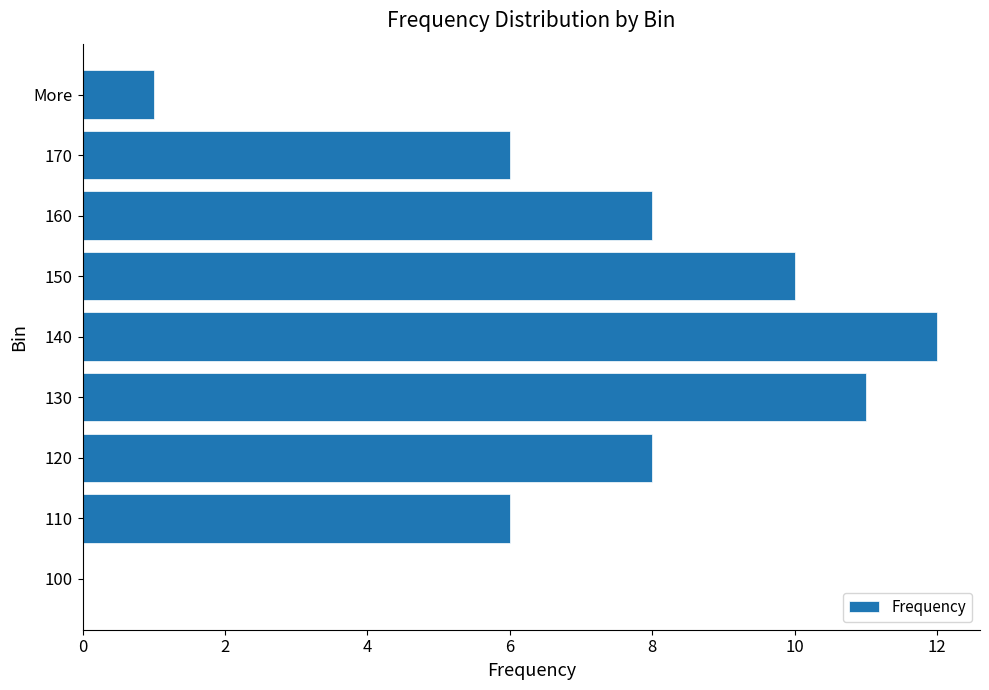

True or false: the data shows 9 at 170.

False